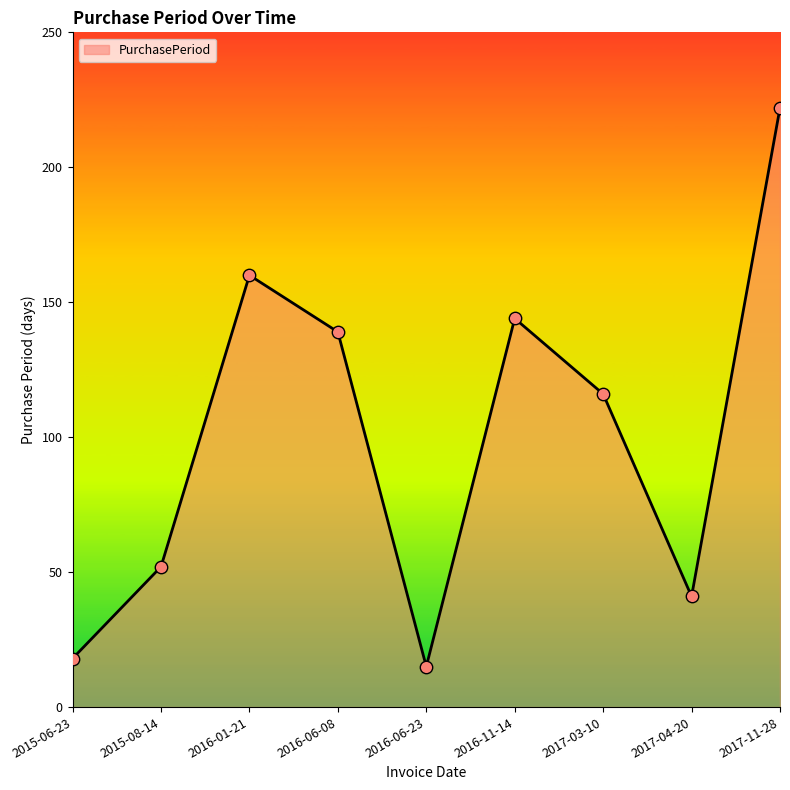

What is the change in value from 2015-06-23 to 2017-04-20?

+23